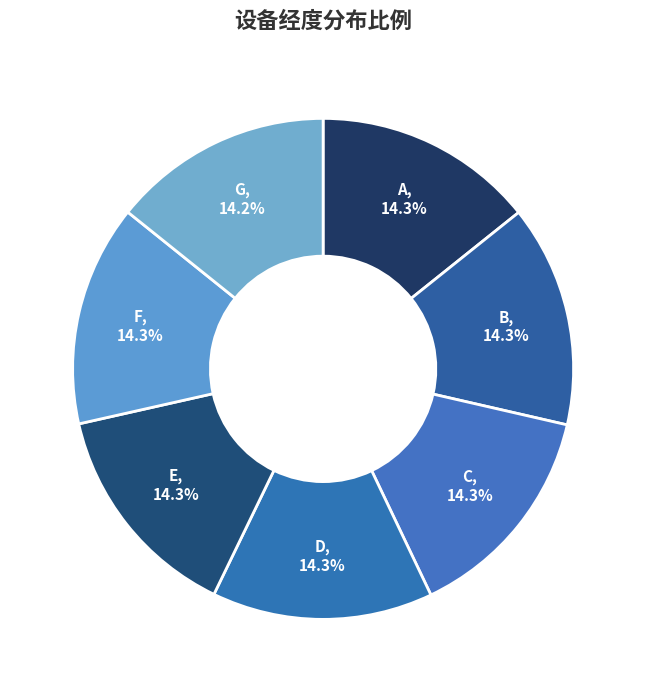

Rank the categories by value from lowest to highest.

G, A, D, F, E, C, B